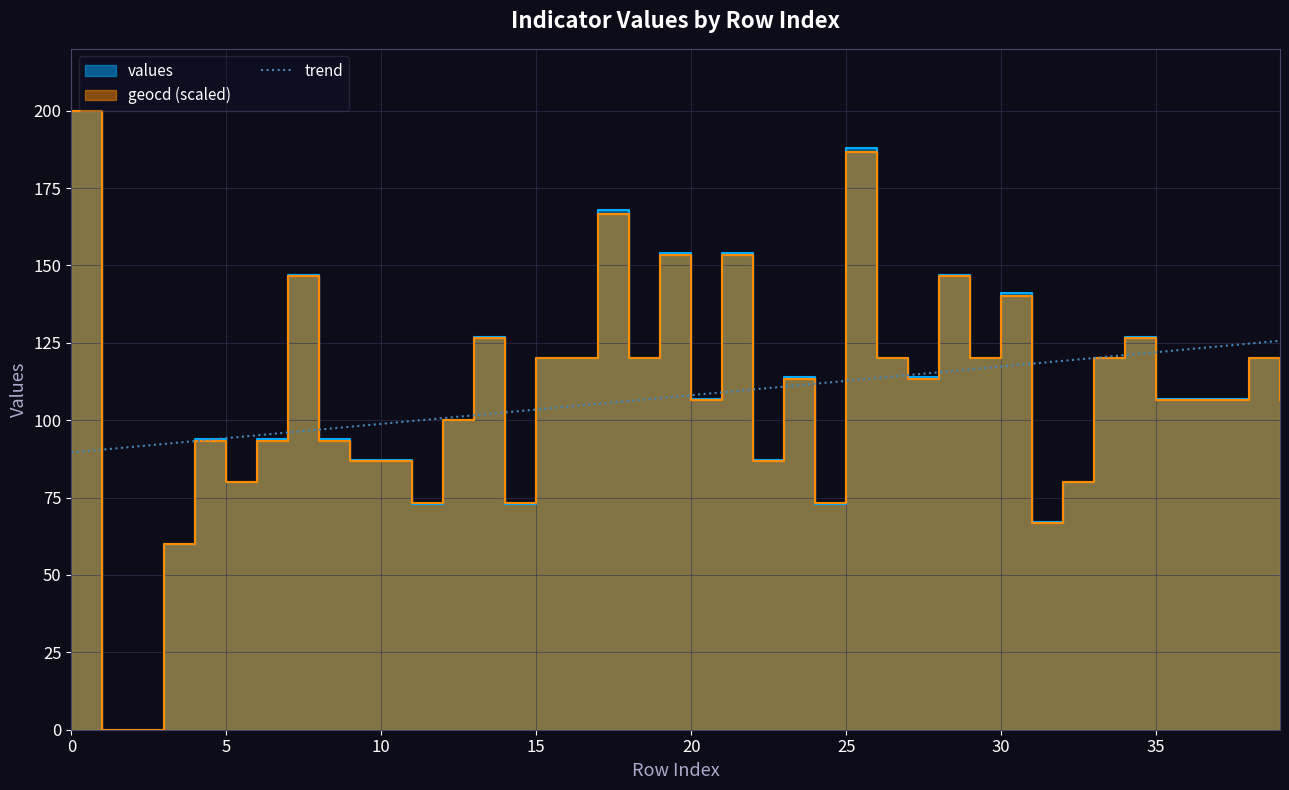

The value at 17 is 145.1. True or false?

False